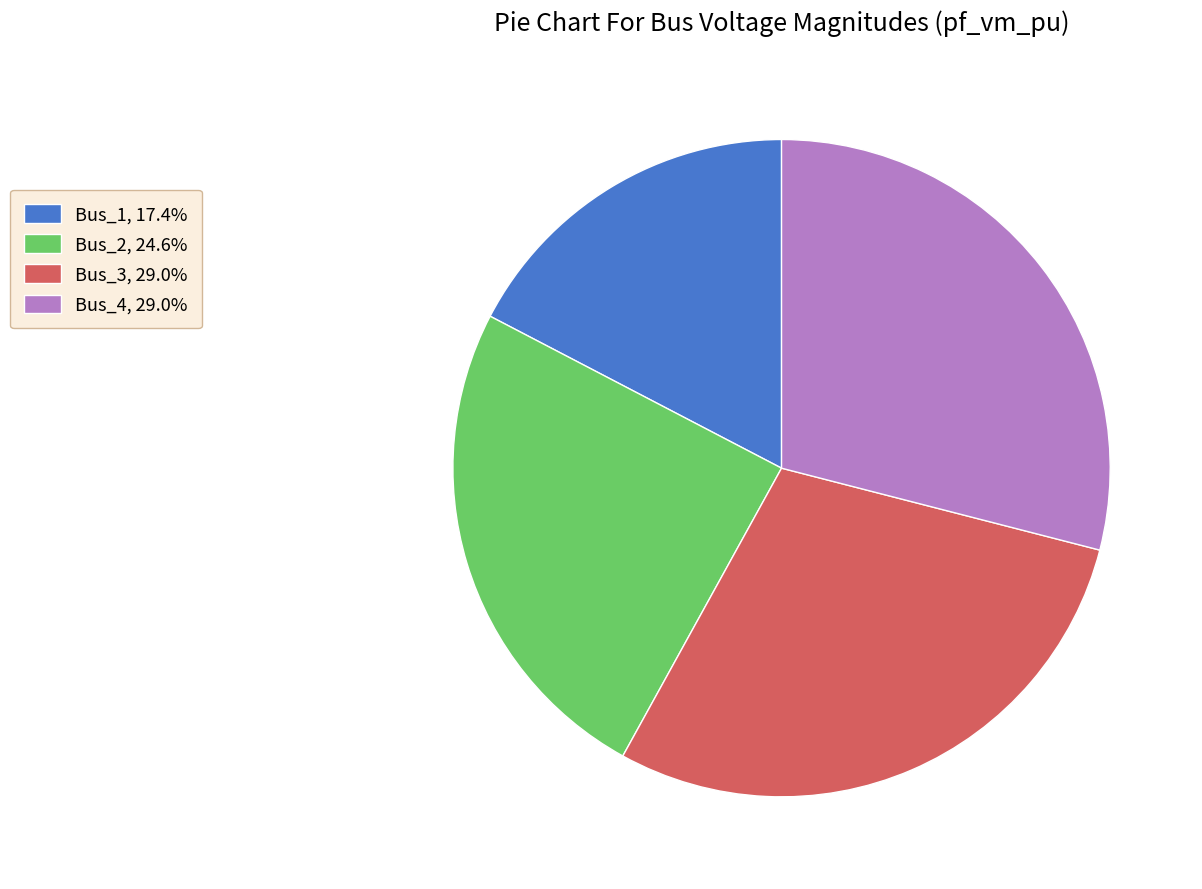

The Bus_4 slice represents 15% of the pie. True or false?

False